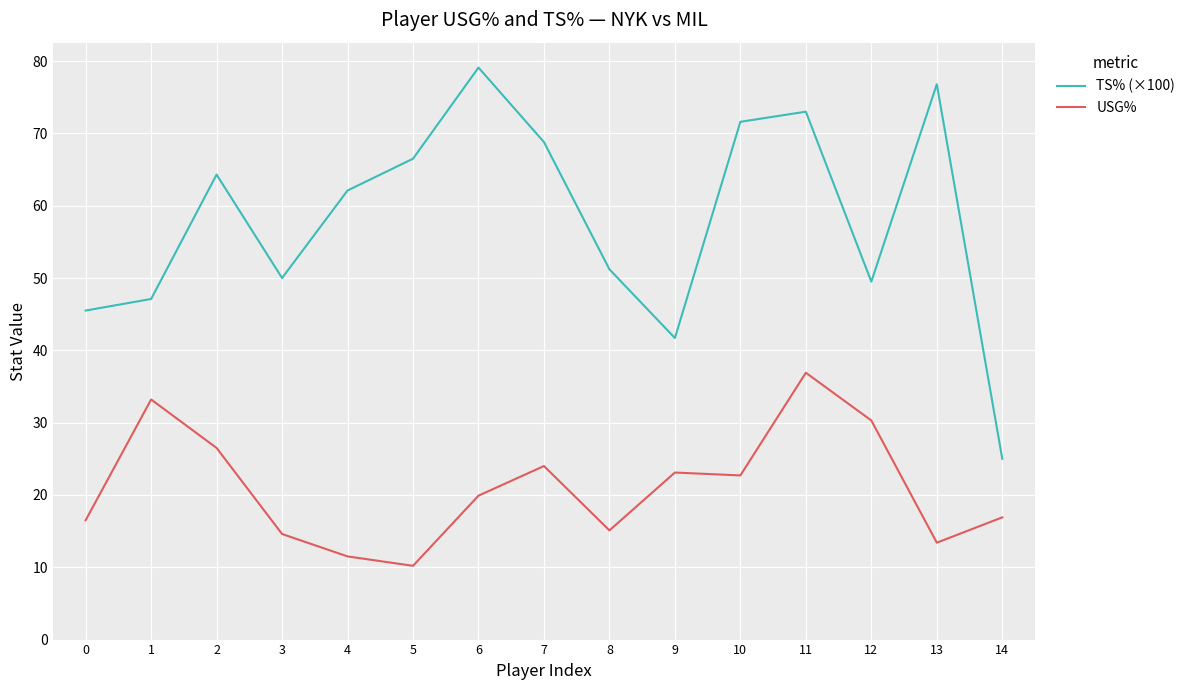

Rank the series by their maximum value, from highest to lowest.

TS% (×100), USG%